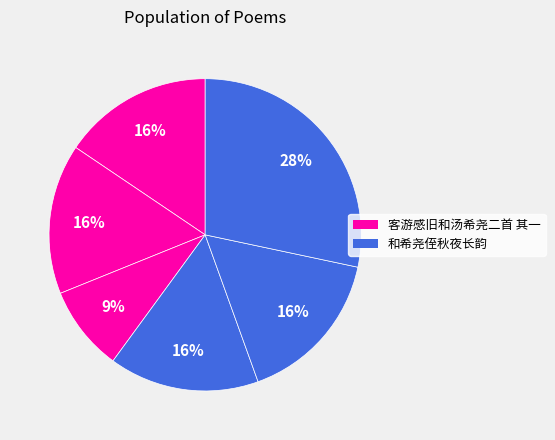

How many slices are in this pie chart?

6